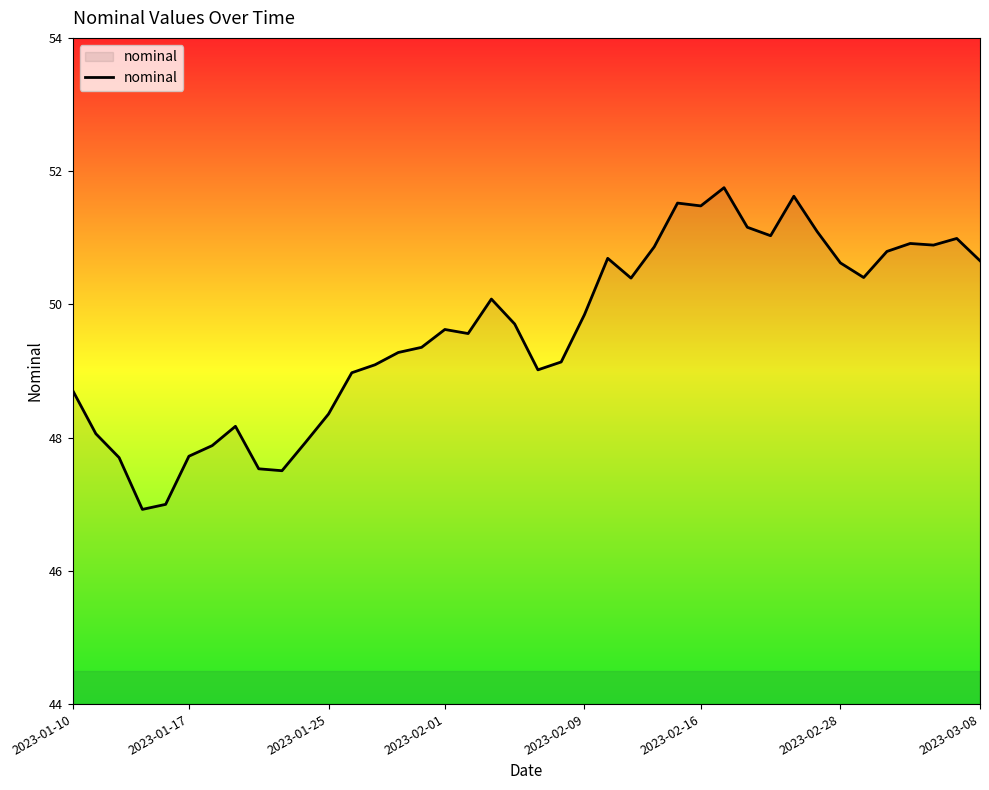

How many lines are shown in the chart?

1